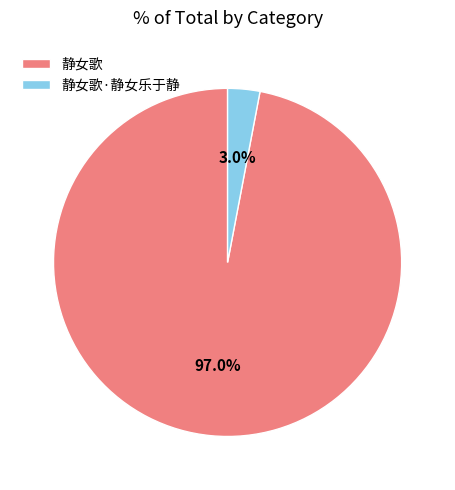

To the nearest percent, what is the difference between the largest and smallest slice percentages?

94%